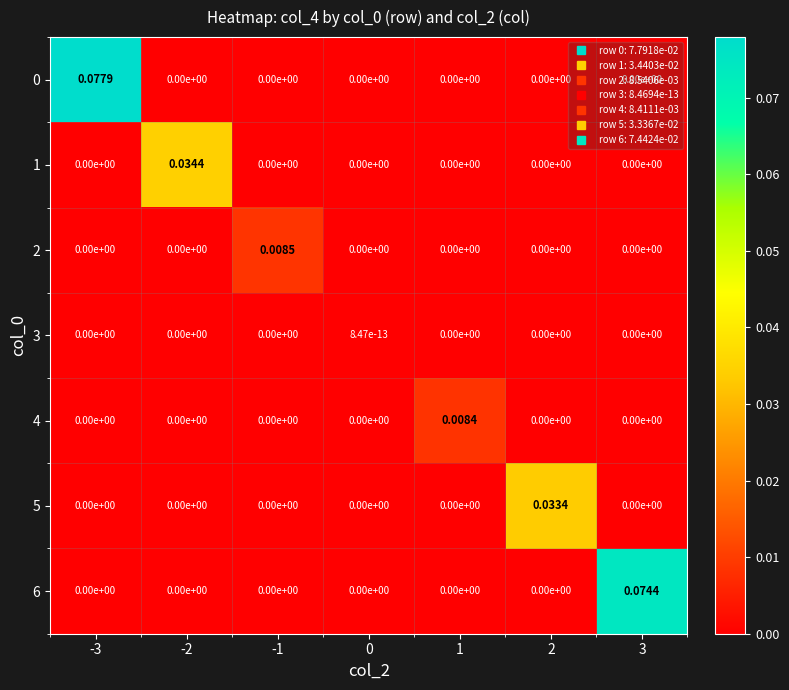

How many data points in 4 are above 0?

1